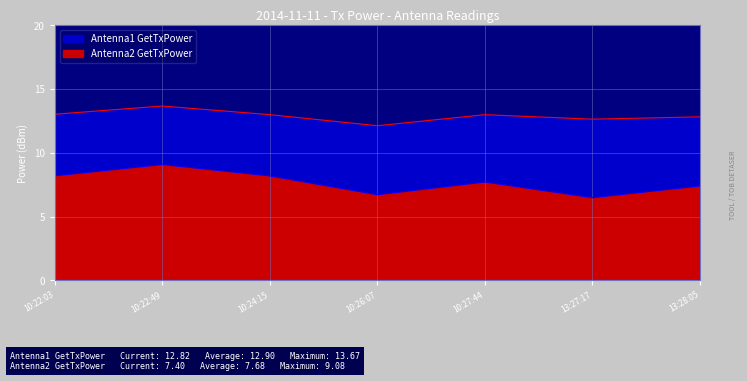

Reading left to right, list all the values displayed in this chart.

Antenna1 GetTxPower: 10:22:03=13.0	10:22:49=13.7	10:24:15=13.0	10:26:07=12.1	10:27:44=13.0	13:27:17=12.6	13:28:05=12.8
Antenna2 GetTxPower: 10:22:03=8.2	10:22:49=9.1	10:24:15=8.2	10:26:07=6.7	10:27:44=7.7	13:27:17=6.5	13:28:05=7.4